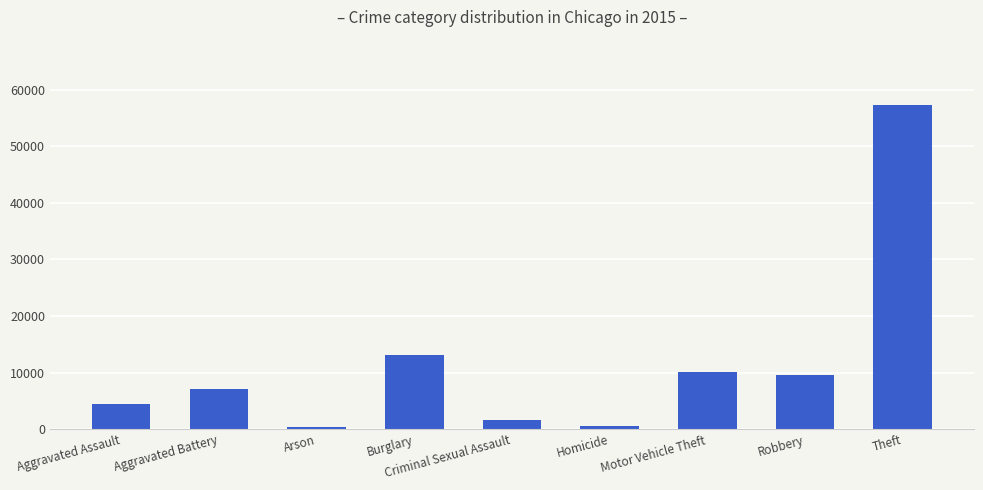

At which label is the value closest to 28899?

Burglary